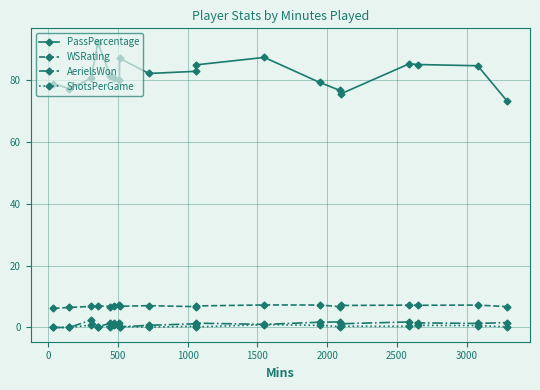

How many lines are shown in the chart?

4